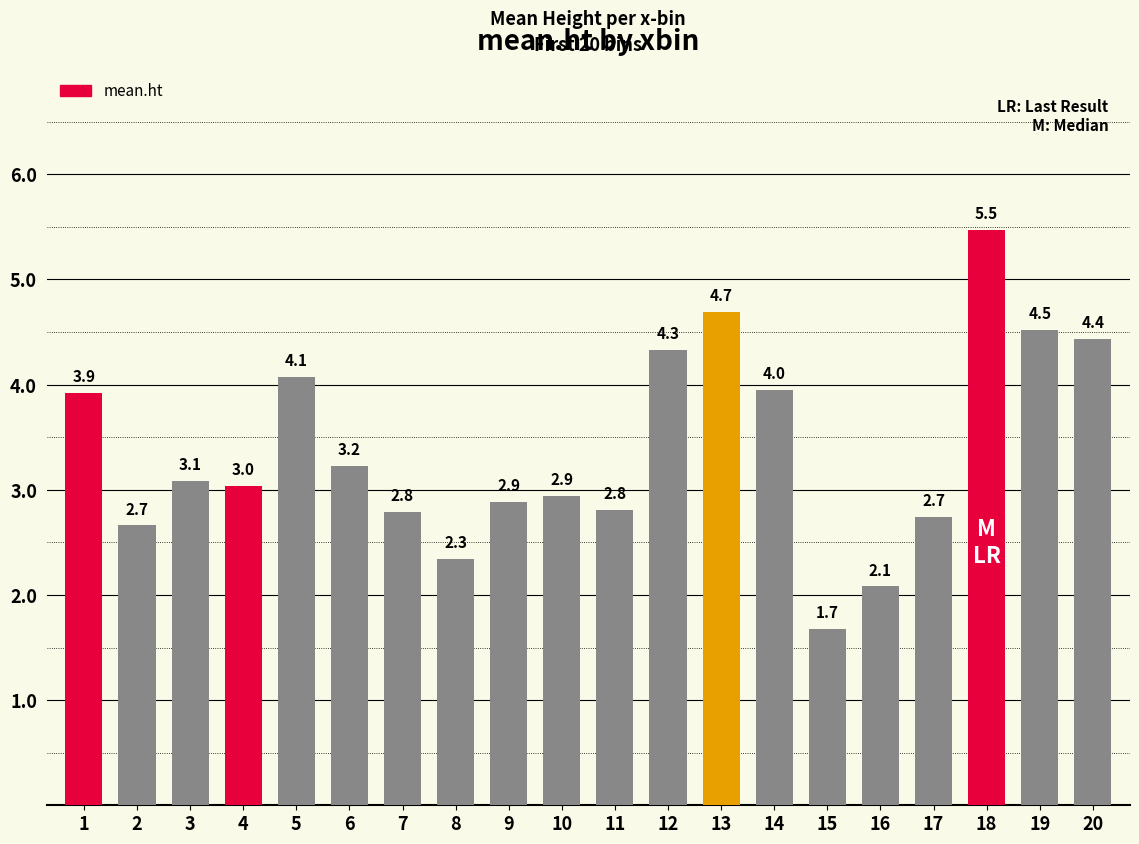

What is the difference between the maximum and minimum values?

3.8